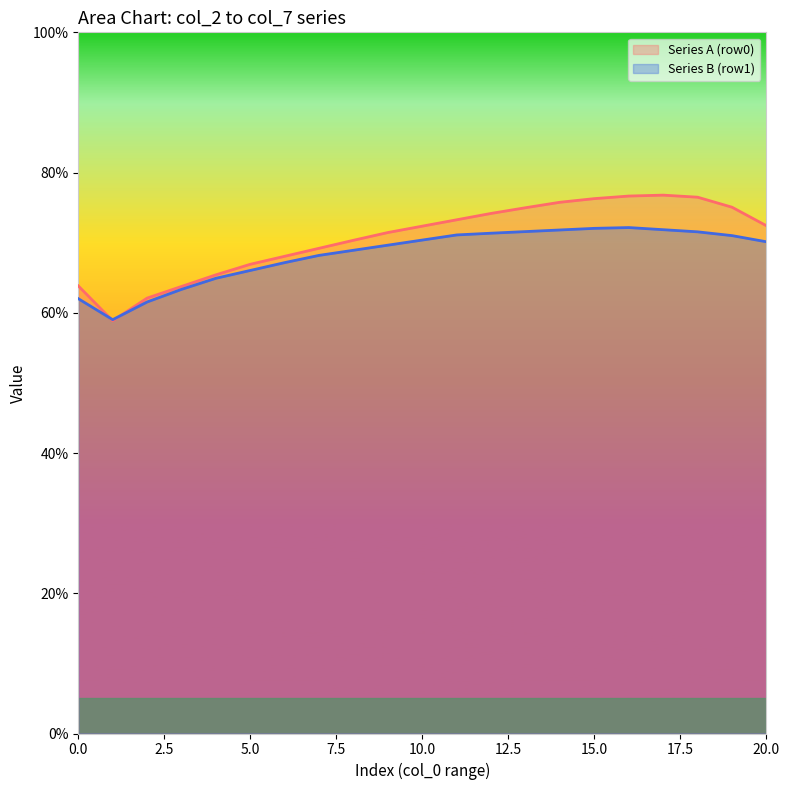

How many categories are shown in the chart?

21